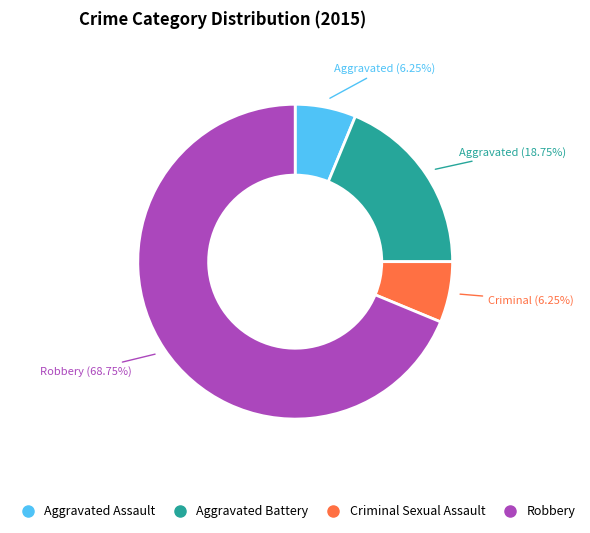

Which category has the biggest portion of the pie?

Robbery